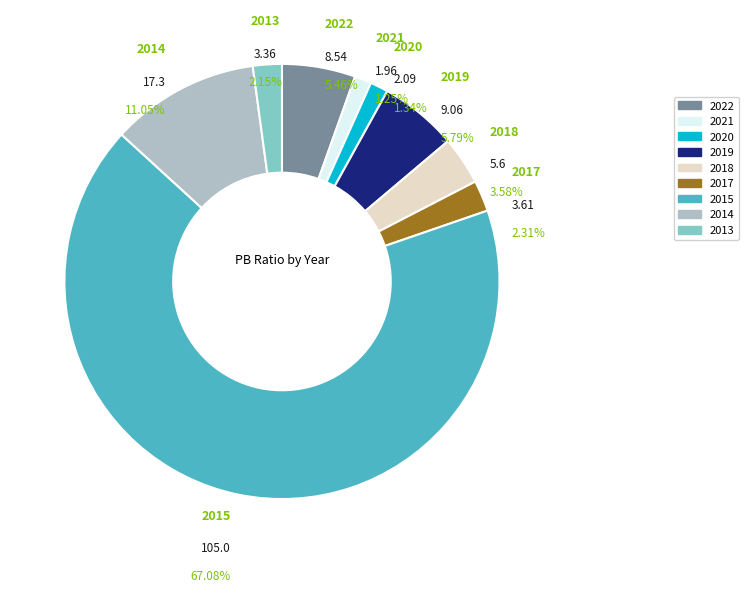

To the nearest percent, what portion does 2019 represent?

6%